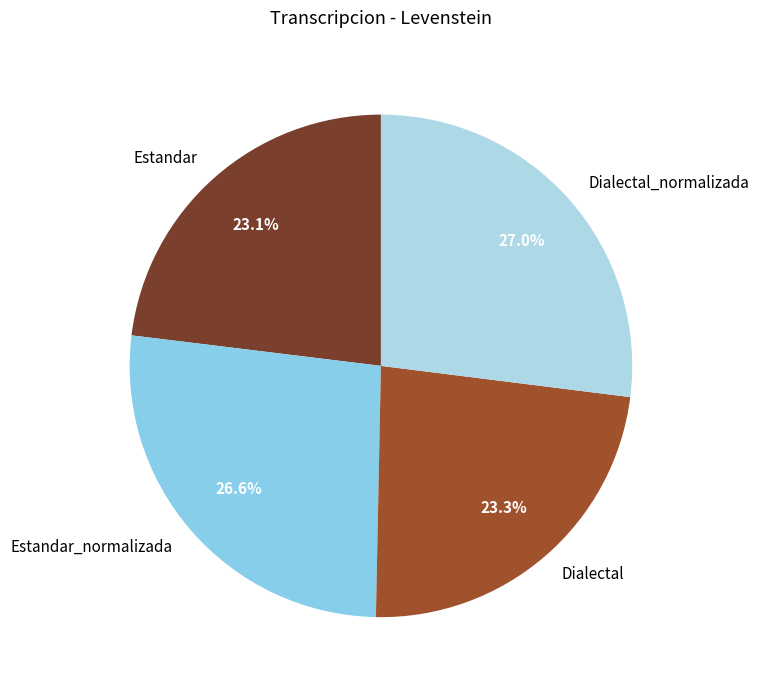

To the nearest percent, what is the average slice percentage?

25%